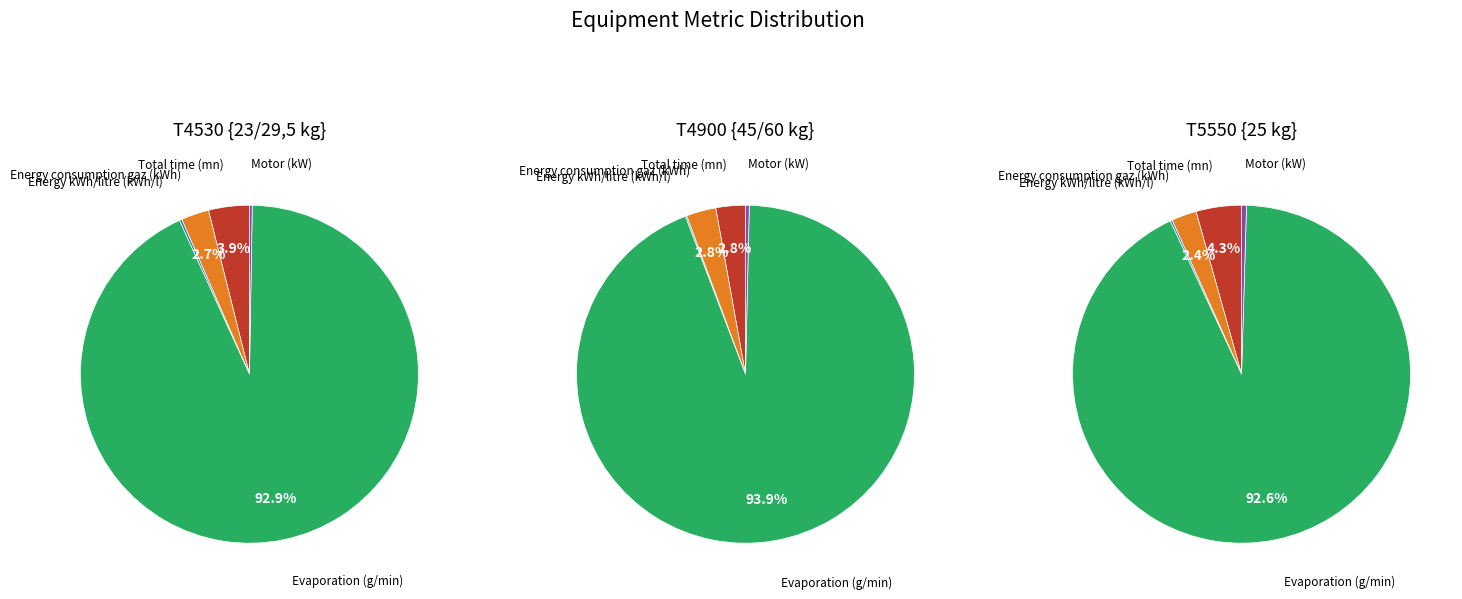

True or false: 4 accounts for 6% of the total.

False